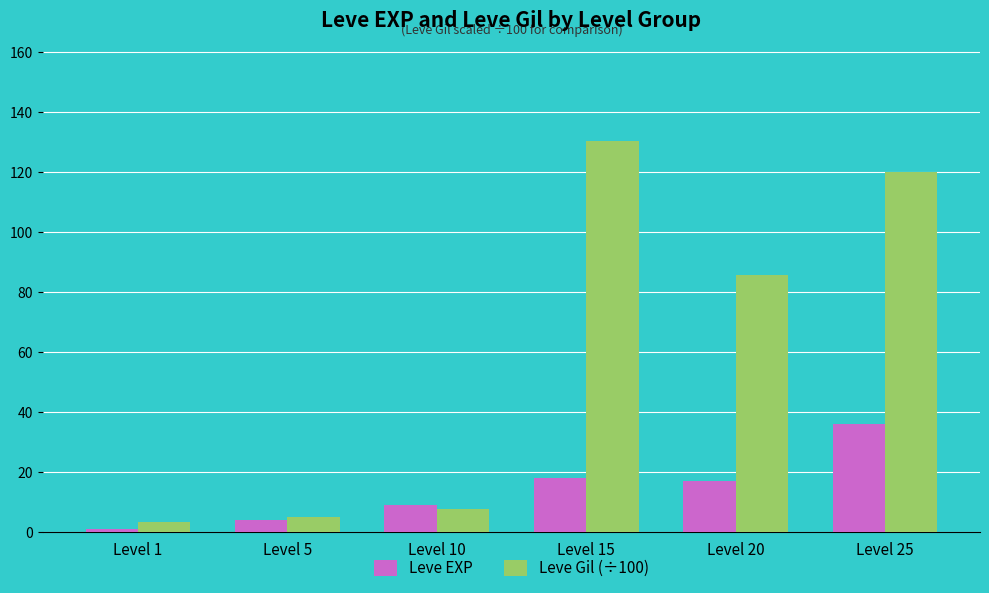

Is the value of Leve EXP at Level 10 greater than the value of Leve Gil (÷100) at Level 20?

No